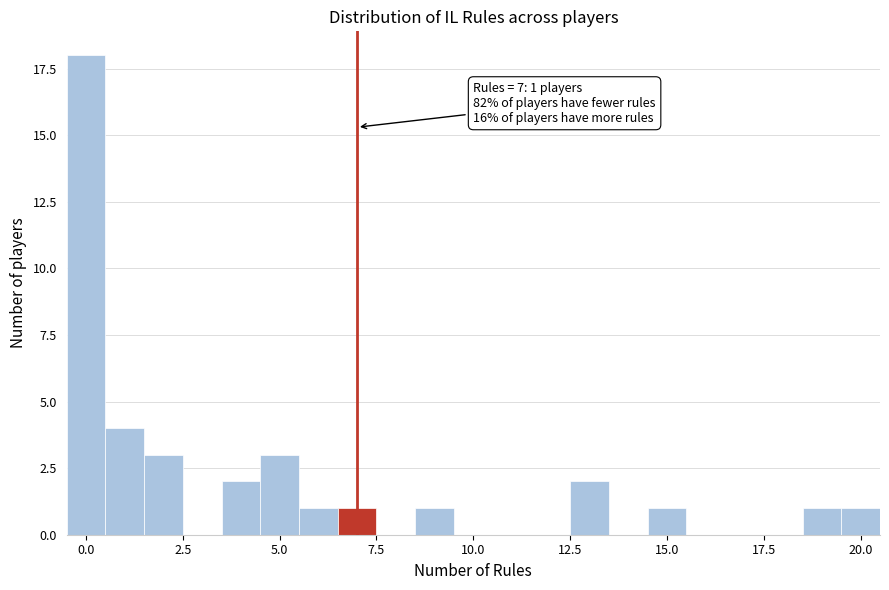

Around what value on the x-axis is the tallest bar? Give the approximate position of its centre, as read against the axis.

0.0